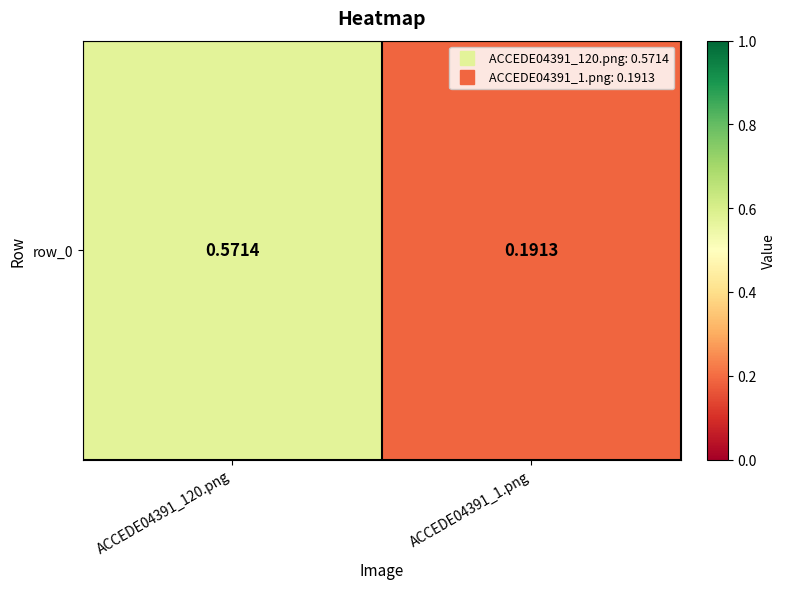

Is it true that the value at ACCEDE04391_1.png is 0.2?

True